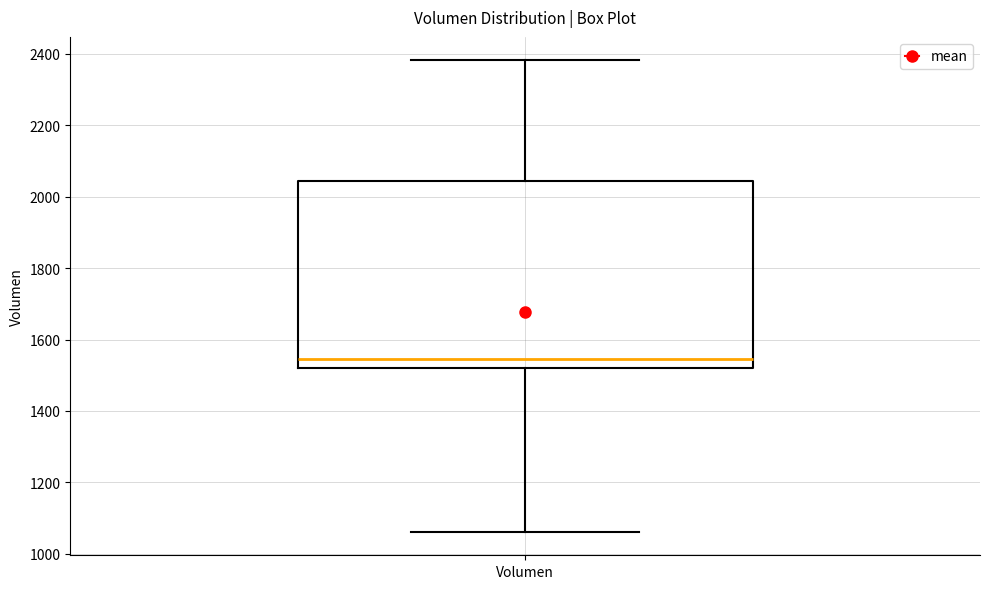

Transcribe this box plot: give where the median line is, the range the box spans, and where the two whiskers end, as read against the y-axis. The values are not printed on the chart, so give them approximately, as read against the axis.

median 1540, box 1520 to 2040, whiskers 1060 to 2380